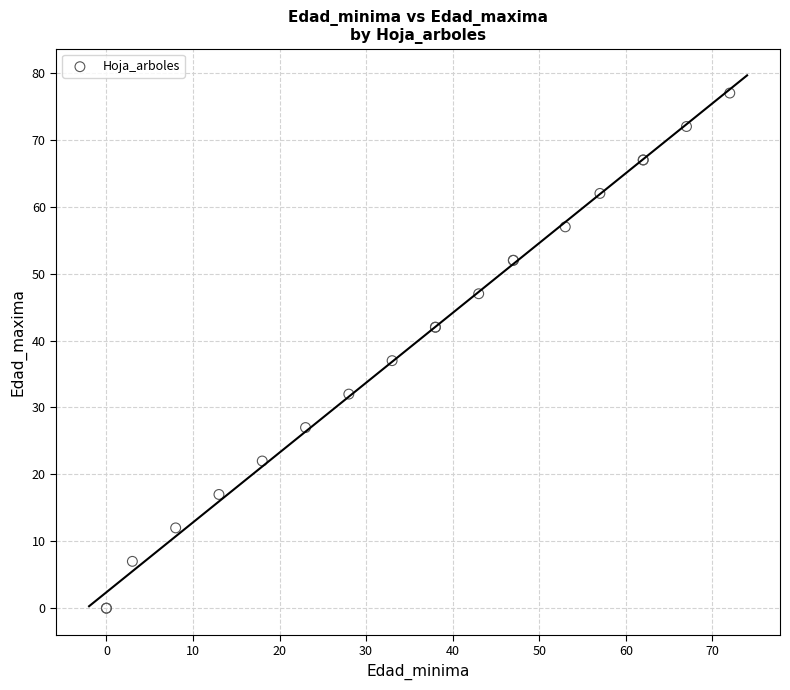

What Y value in the scatter plot is closest to 38?

37